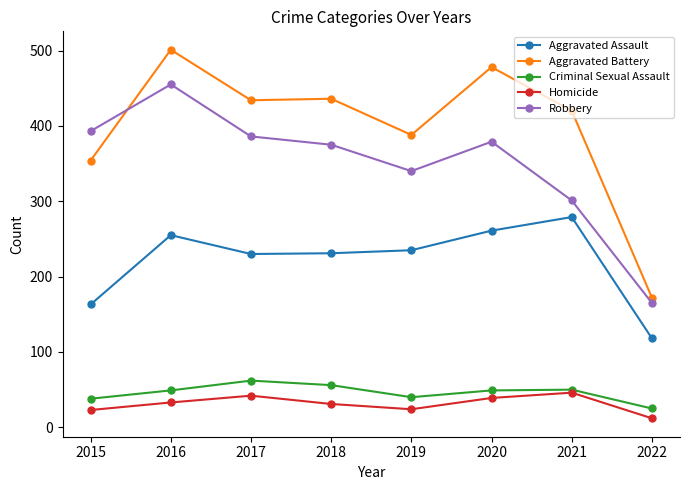

At which label does Robbery first exceed 379?

2015